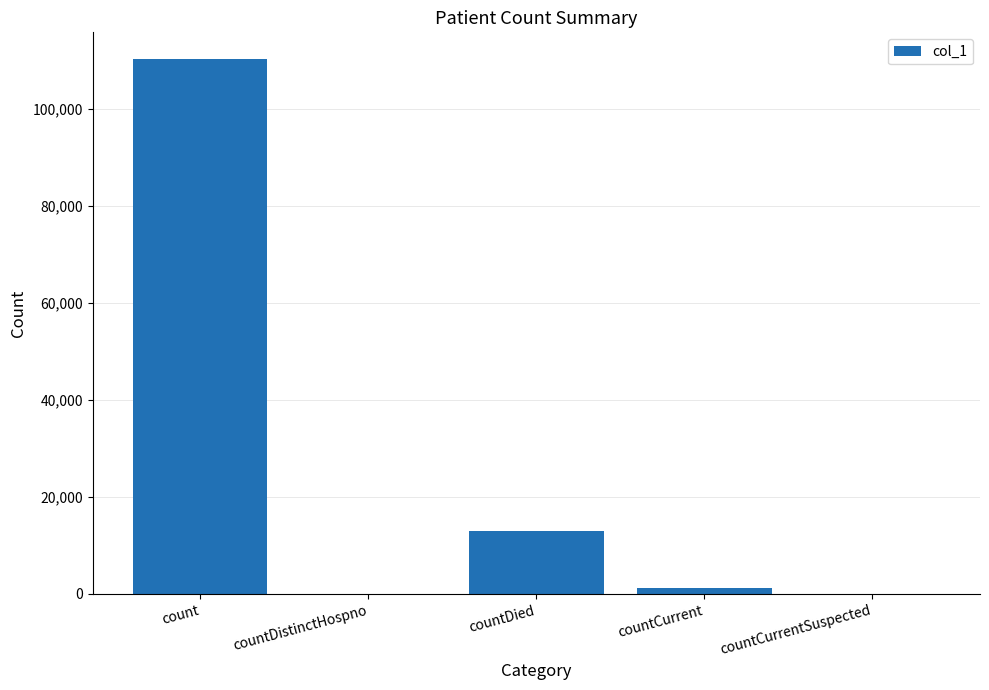

What is the sum of all values?

124426